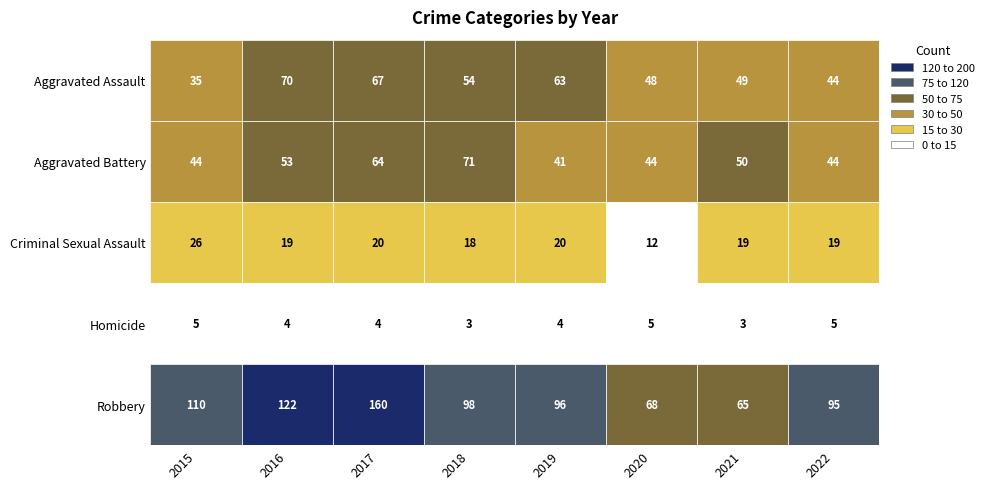

Reading left to right, extract all data points from this chart.

Aggravated Assault: 2015=35	2016=70	2017=67	2018=54	2019=63	2020=48	2021=49	2022=44
Aggravated Battery: 2015=44	2016=53	2017=64	2018=71	2019=41	2020=44	2021=50	2022=44
Criminal Sexual Assault: 2015=26	2016=19	2017=20	2018=18	2019=20	2020=12	2021=19	2022=19
Homicide: 2015=5	2016=4	2017=4	2018=3	2019=4	2020=5	2021=3	2022=5
Robbery: 2015=110	2016=122	2017=160	2018=98	2019=96	2020=68	2021=65	2022=95